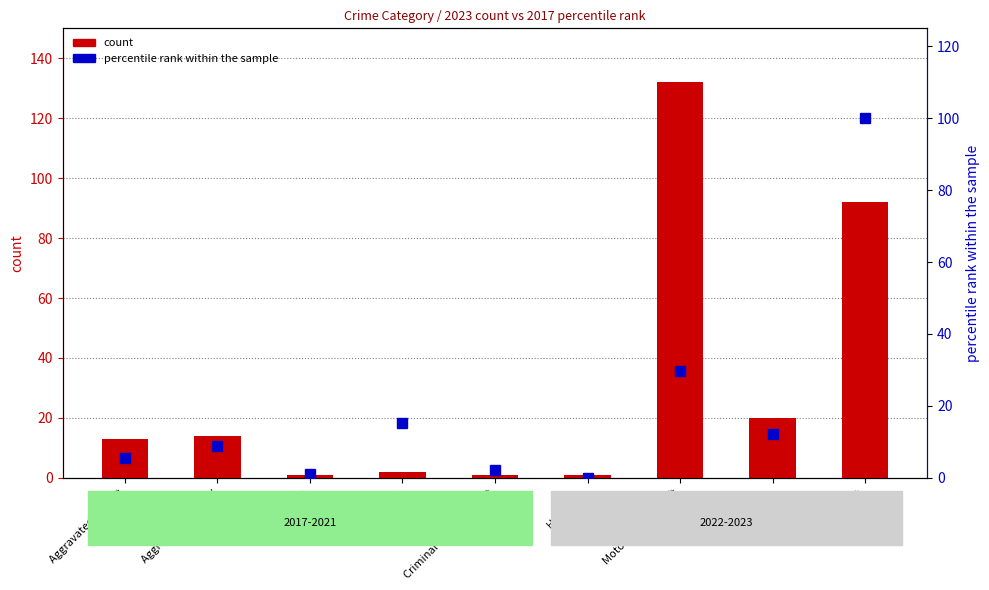

Is it true that count equals 20.0 at Robbery?

True